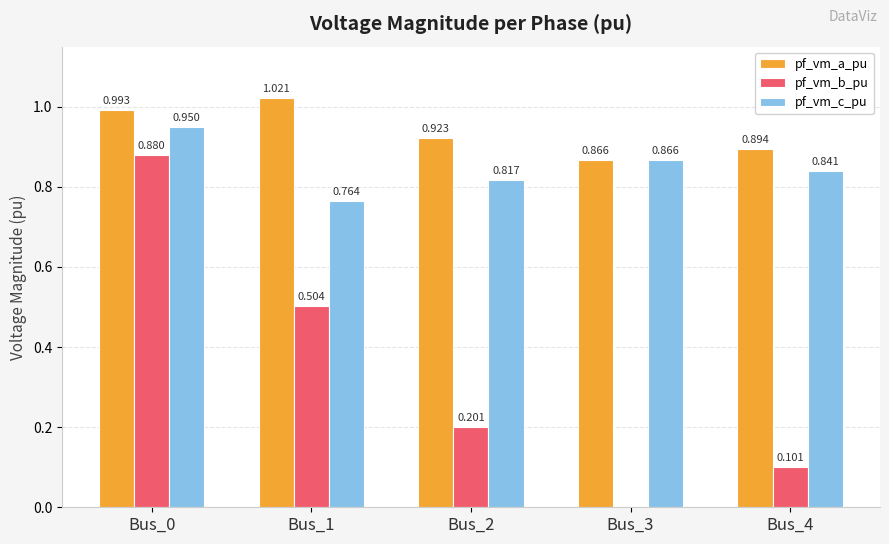

Which series has the largest total across all categories?

pf_vm_a_pu